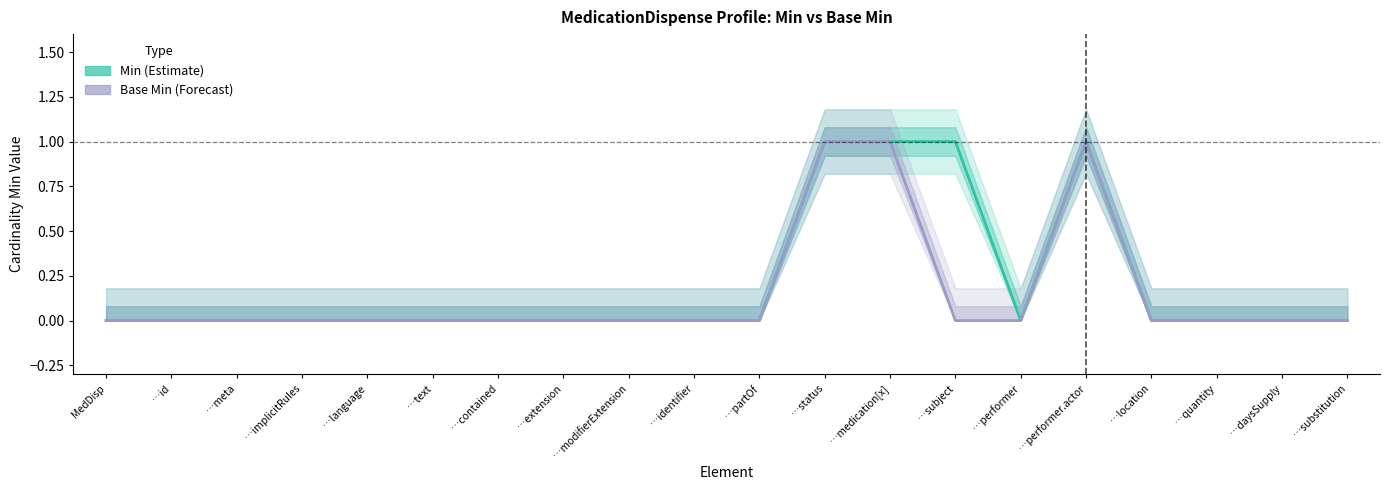

Reading left to right, list all the values displayed in this chart.

Min: 0	0	0	0	0	0	0	0	0	0	0	1	1	1	0	1	0	0	0	0
Base Min: 0	0	0	0	0	0	0	0	0	0	0	1	1	0	0	1	0	0	0	0